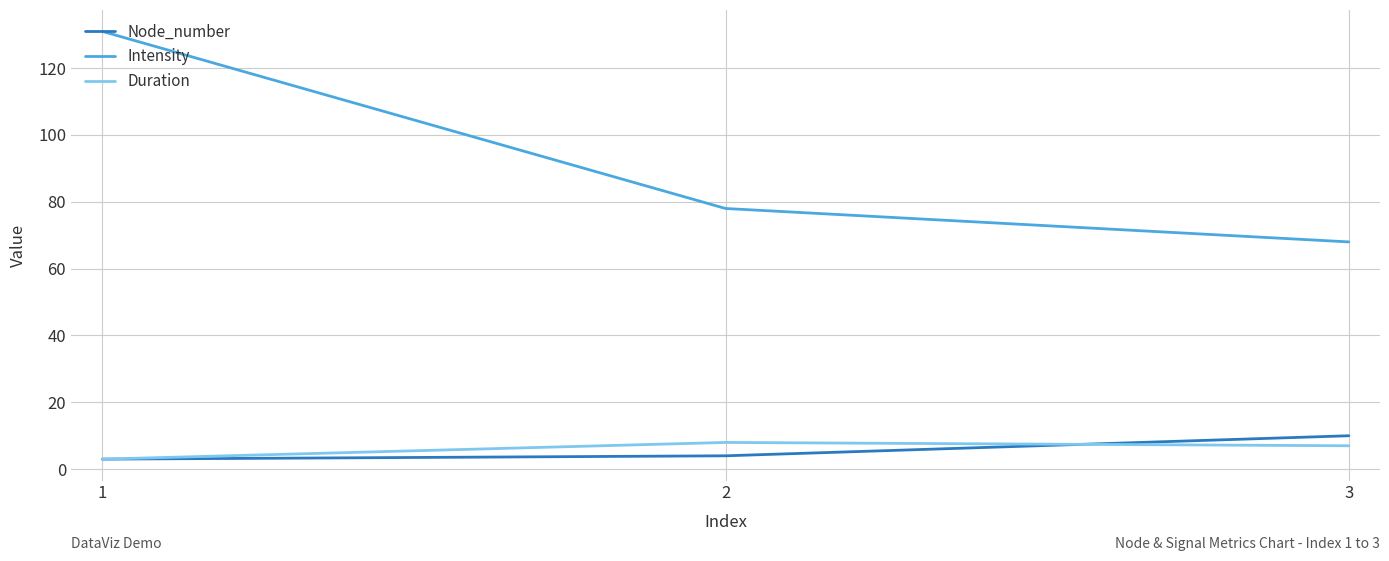

What are all the series names shown in the legend?

Node_number, Intensity, Duration